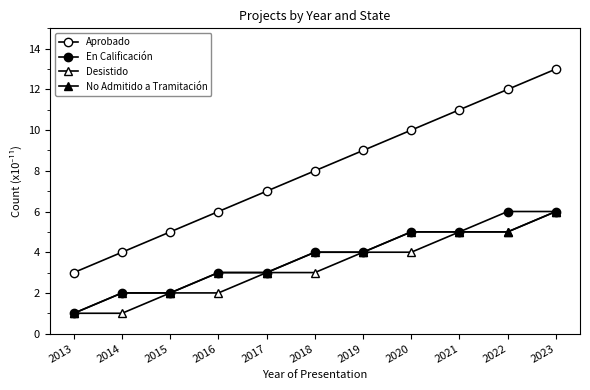

True or false: No Admitido a Tramitación and En Calificación intersect in this chart.

False